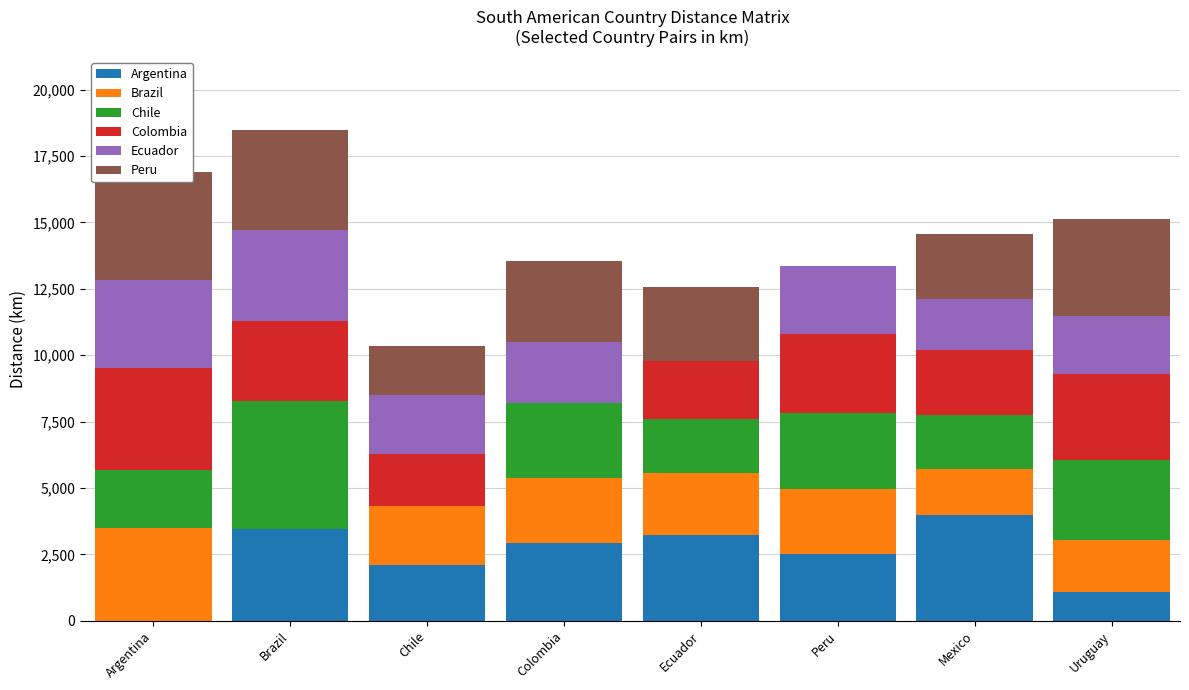

What is the difference between the Chile values at Colombia and Ecuador?

820.0